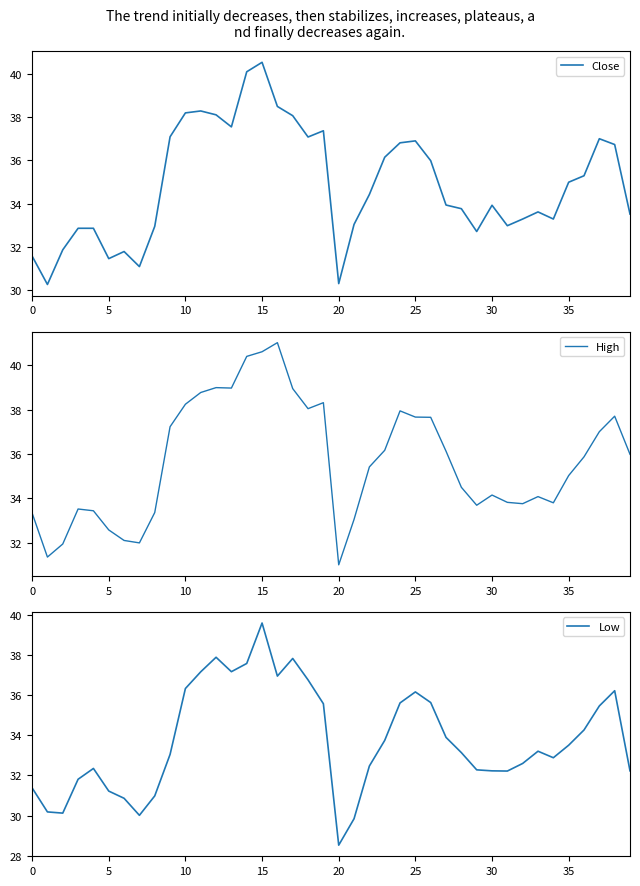

What are all the series names shown in the legend?

Close, High, Low